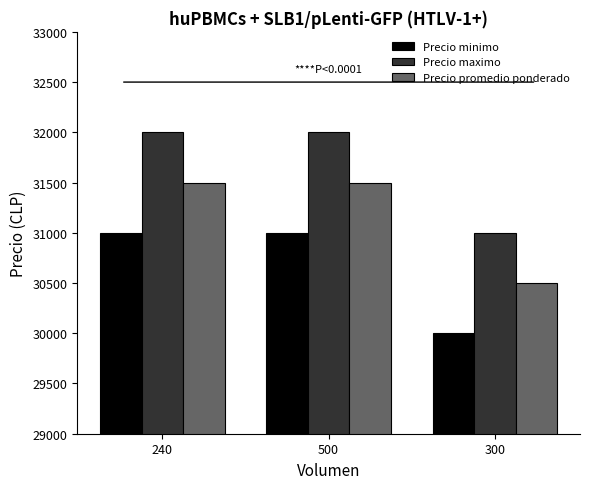

Reading left to right, list all the values displayed in this chart.

Precio minimo: 240=31000	500=31000	300=30000
Precio maximo: 240=32000	500=32000	300=31000
Precio promedio ponderado: 240=31500	500=31500	300=30500